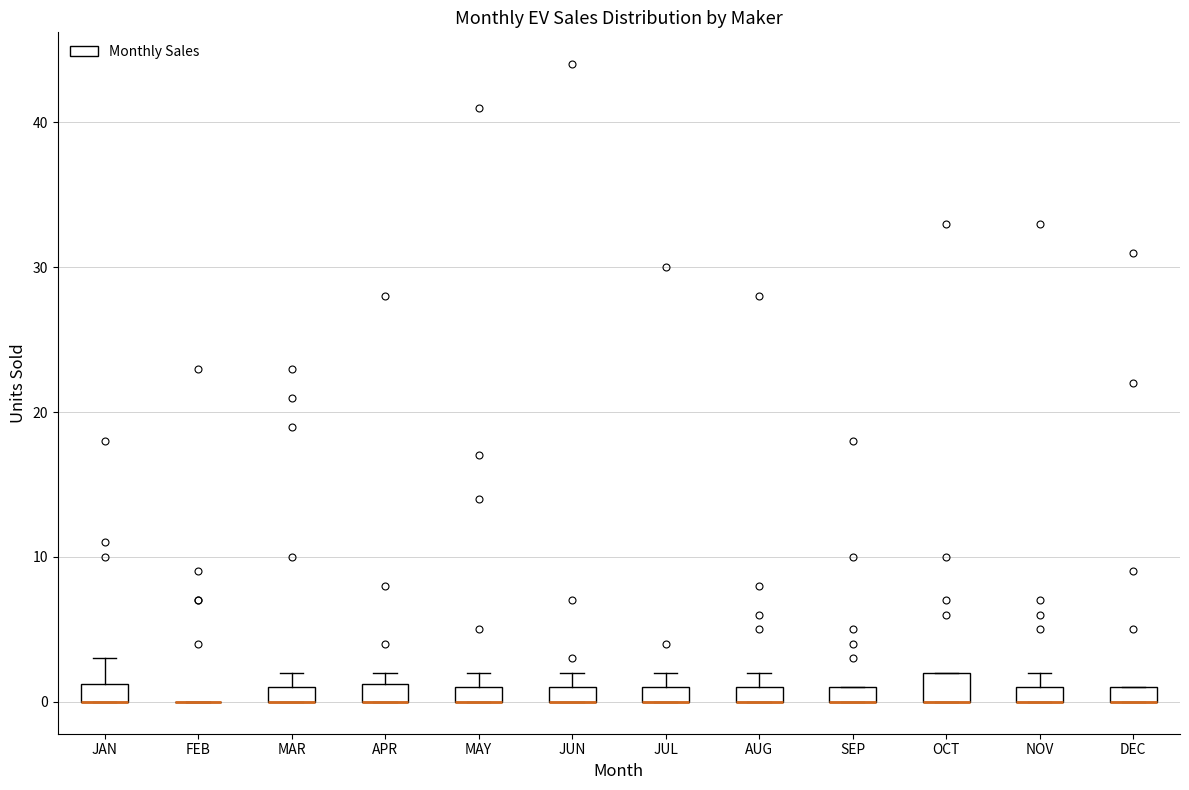

Where is the lower edge of the box for SEP on the y-axis? The values are not printed on the chart, so give them approximately, as read against the axis.

0